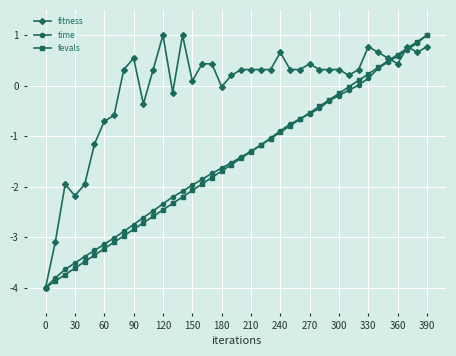

True or false: fitness has more than 1 points higher than both neighbors.

True